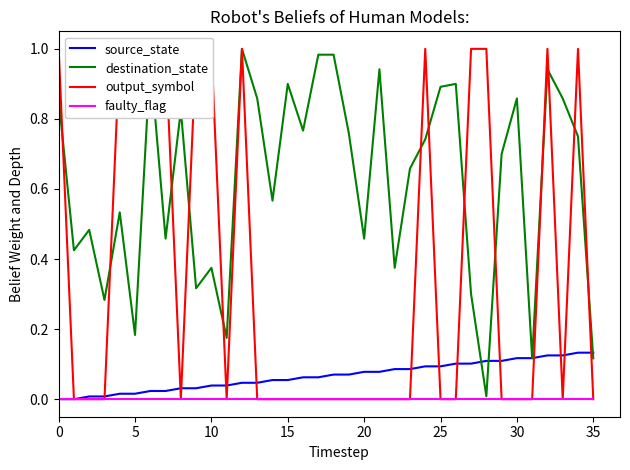

True or false: destination_state has a value of 1.5 at 15.

False